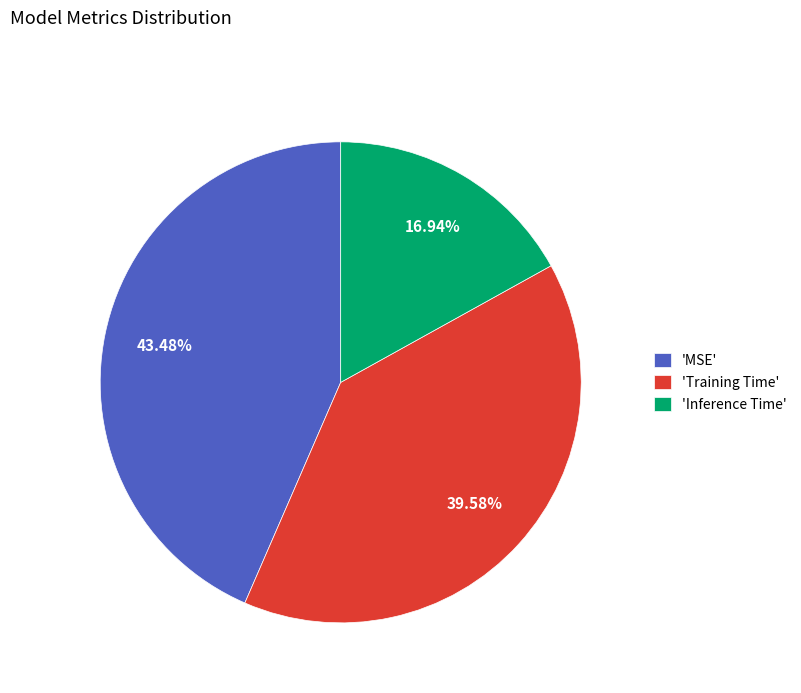

Count the number of slices in the pie.

3